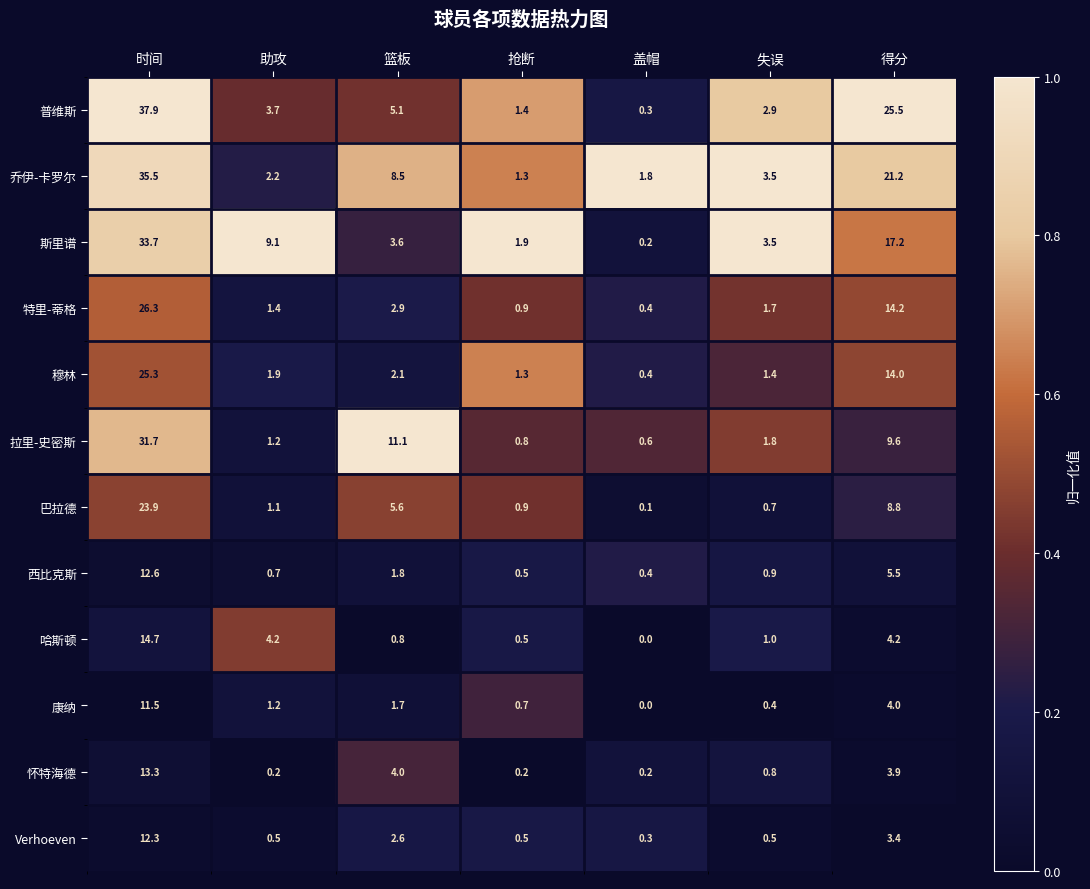

True or false: 斯里谱 has a value of 9.1 at 助攻.

True